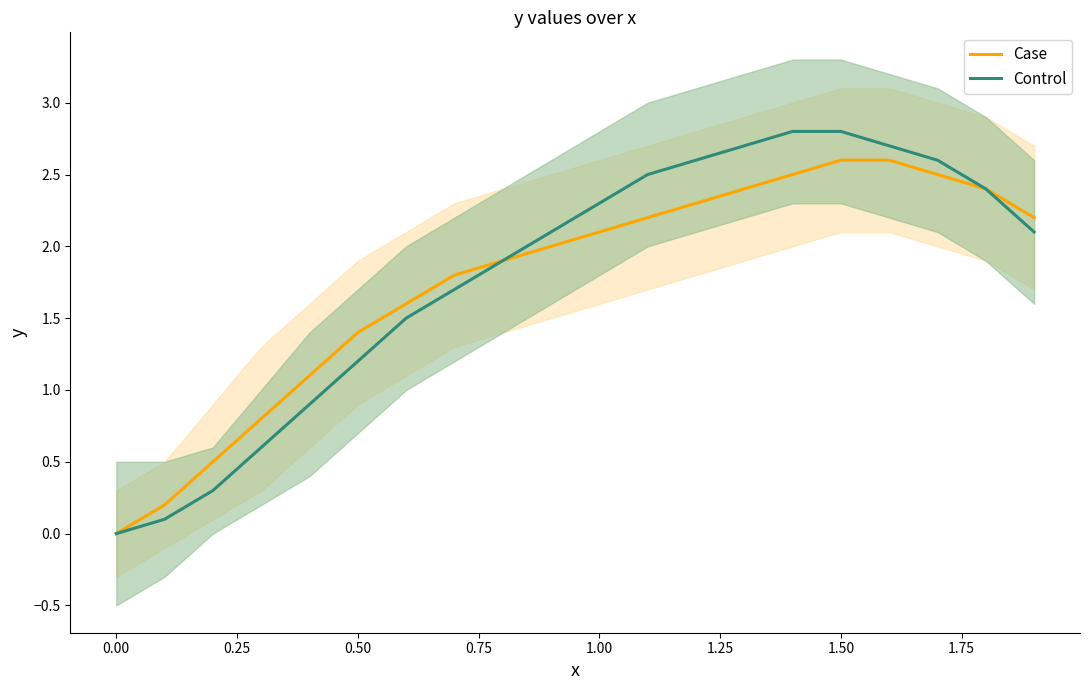

Is it true that Case equals 1.1 at 1.00?

False